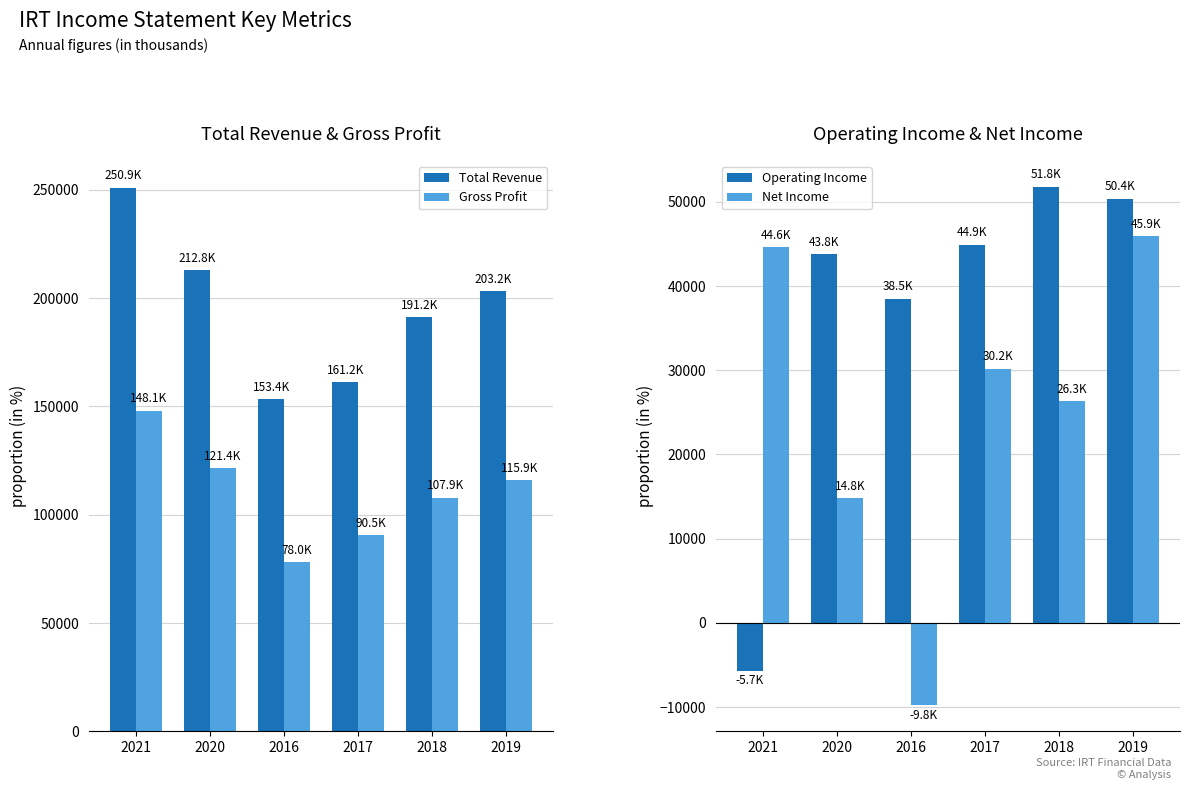

What position from the right is 2019?

1